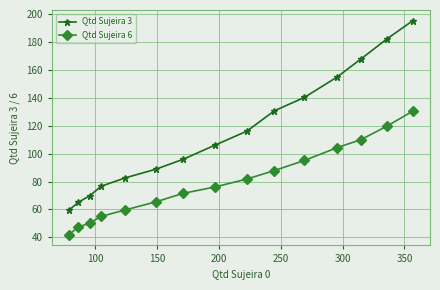

Reading left to right, list all the values displayed in this chart.

Qtd Sujeira 3: 59.4	65.1	69.7	76.6	82.6	88.8	96.0	106.0	116.1	130.7	140.3	154.8	168.1	182.6	195.4
Qtd Sujeira 6: 41.9	47.3	50.1	55.0	59.6	65.4	71.5	76.0	81.8	87.9	95.1	104.2	110.1	120.0	130.5